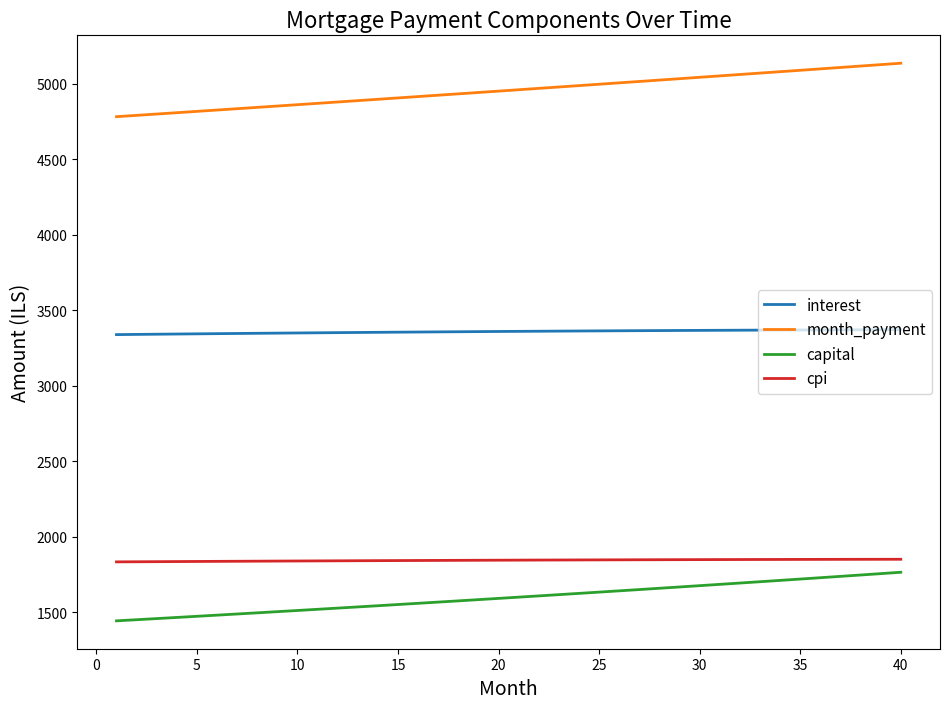

True or false: month_payment and cpi intersect in this chart.

False